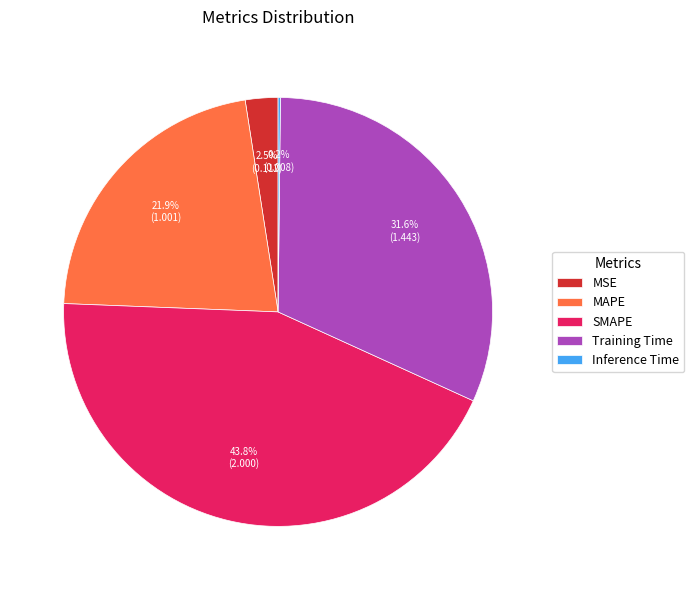

Is it true that SMAPE is 38% of the pie?

False